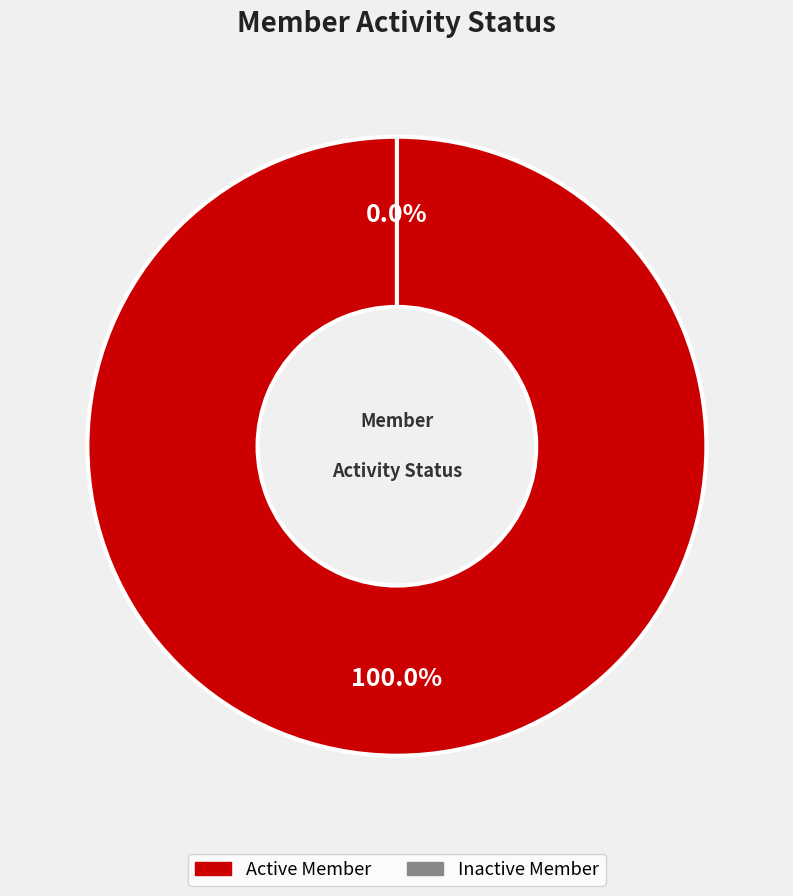

Rank the categories by value from highest to lowest.

Active Member, Inactive Member